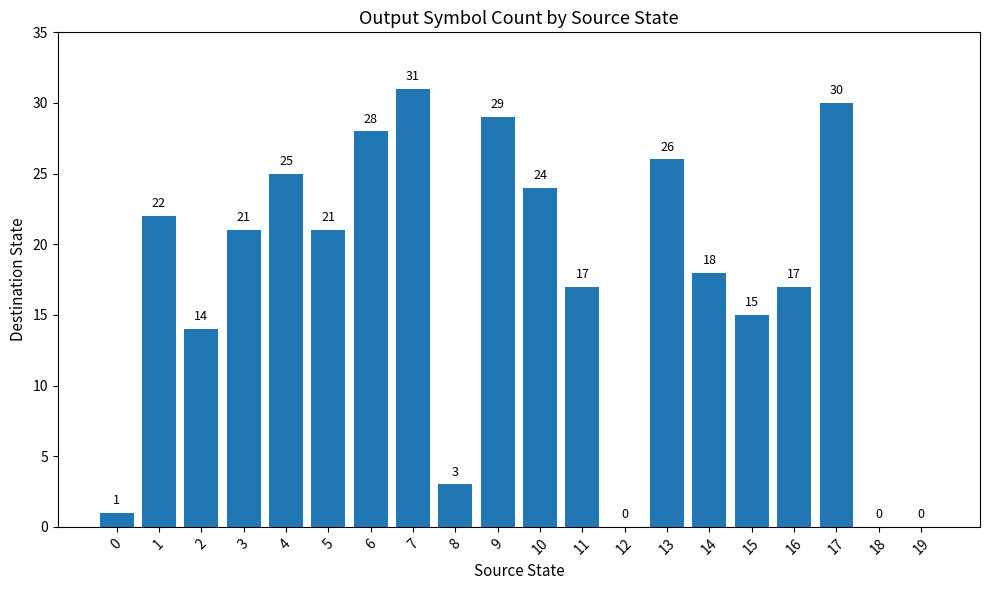

At which category does the chart reach its peak across all series?

7